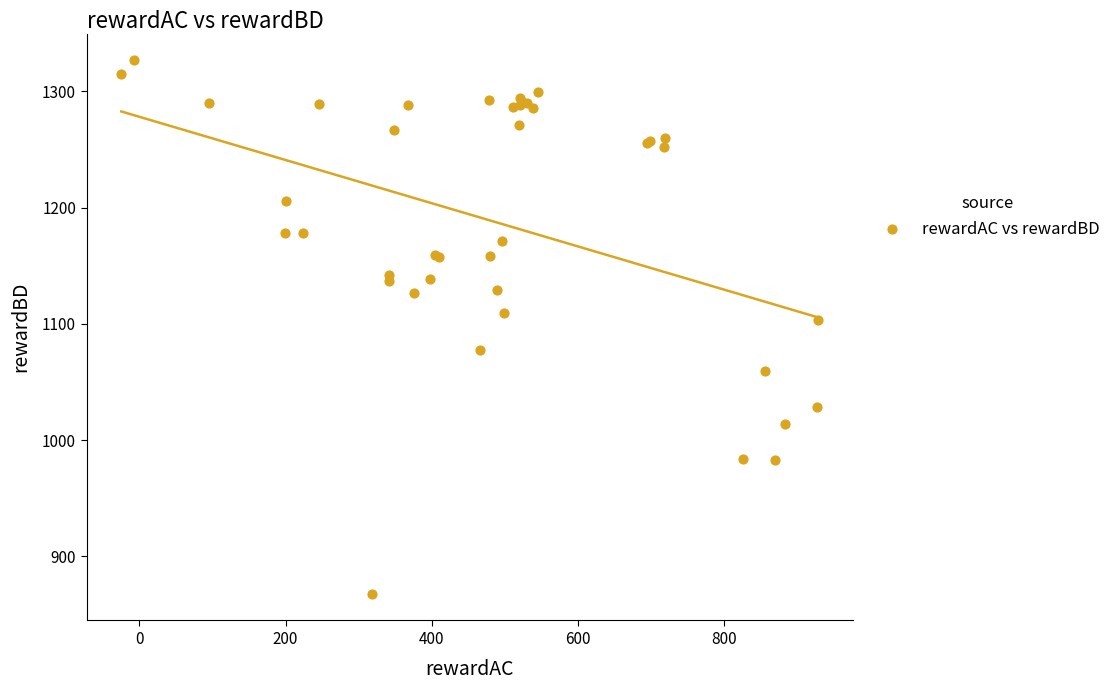

What Y value in the scatter plot is closest to 1097?

1103.3